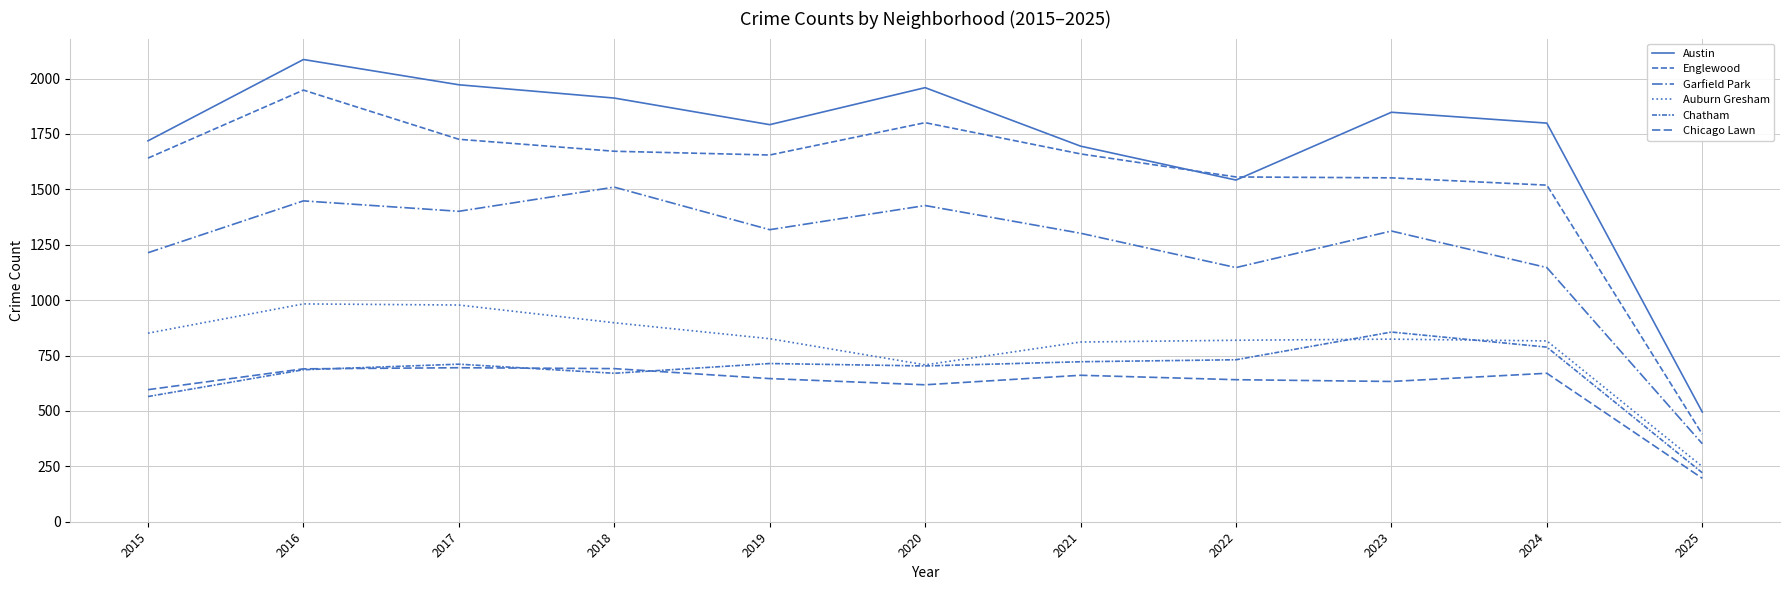

Where is Garfield Park nearest to the value 931?

2022